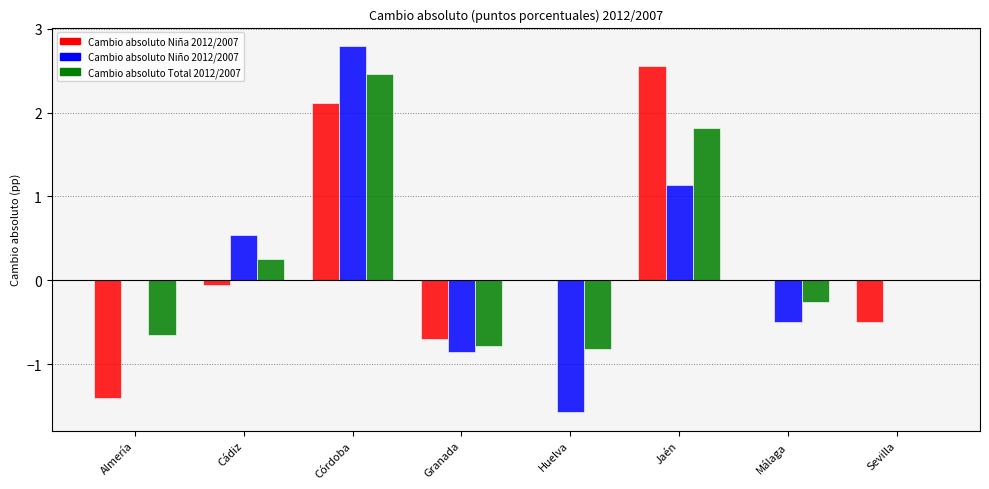

The Cambio absoluto Niña 2012/2007 series shows 0.0 at Málaga. True or false?

True